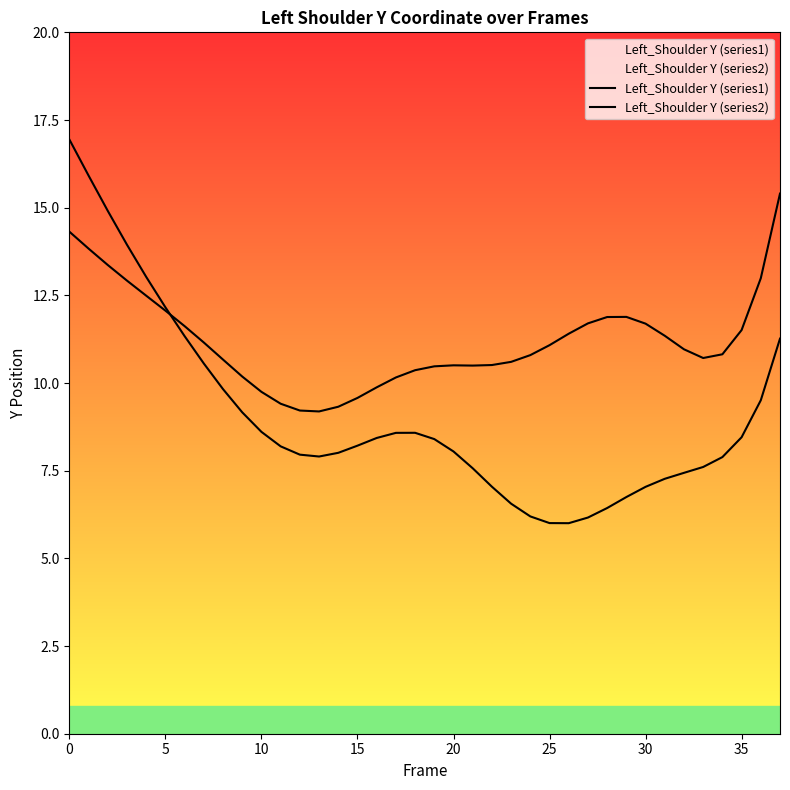

Count the number of categories in the chart.

38